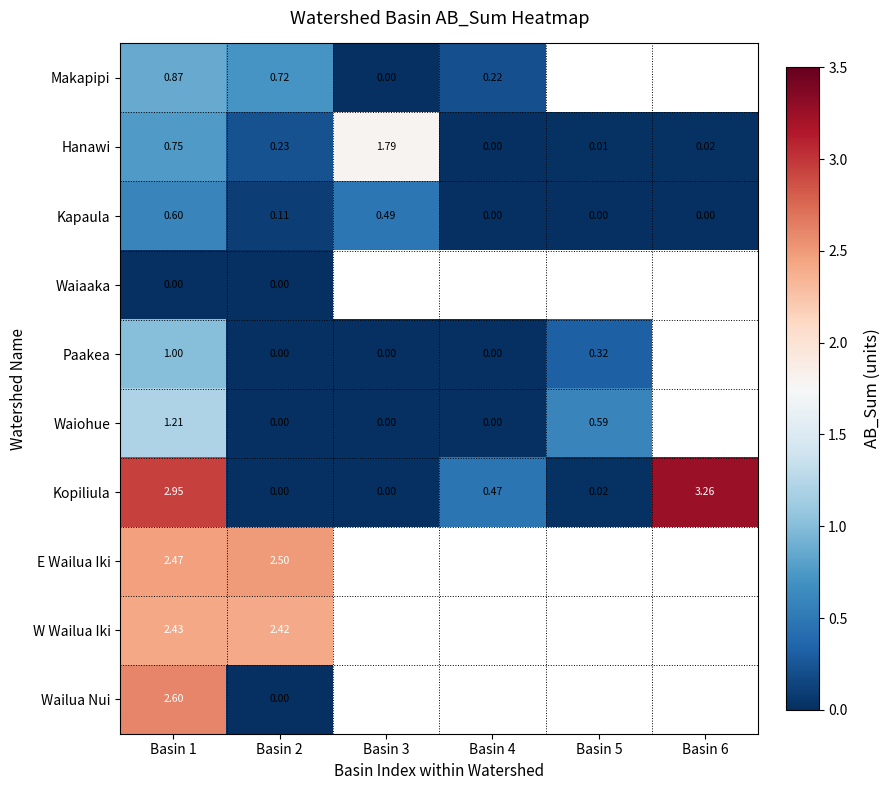

Rank the series at Basin 1 from highest to lowest value.

Kopiliula, Wailua Nui, E Wailua Iki, W Wailua Iki, Waiohue, Paakea, Makapipi, Hanawi, Kapaula, Waiaaka